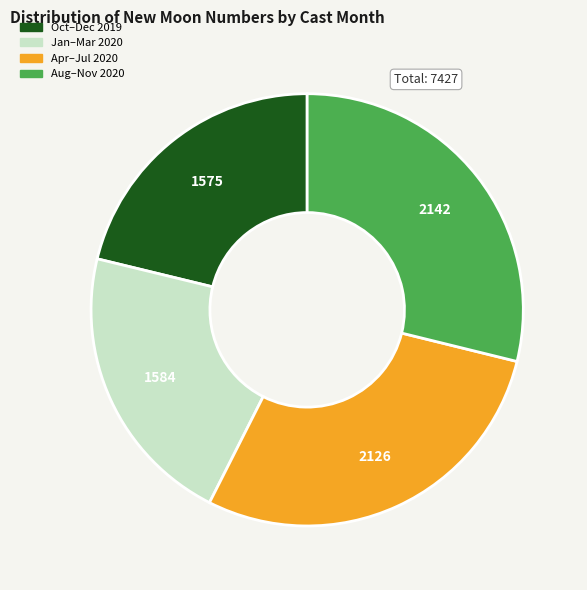

Does any single category account for the majority?

No